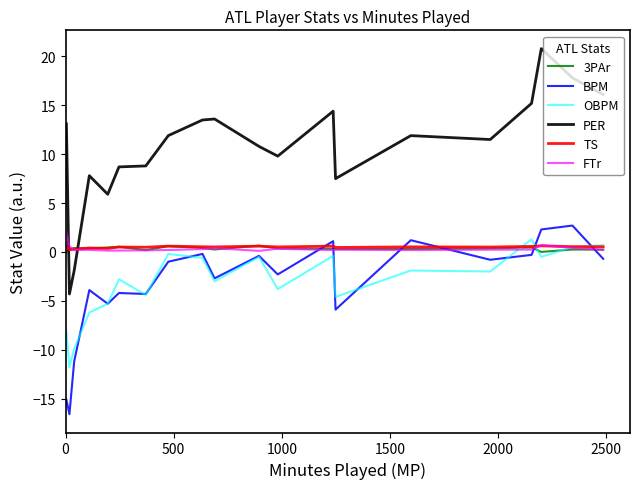

Which series has the largest total across all categories?

PER